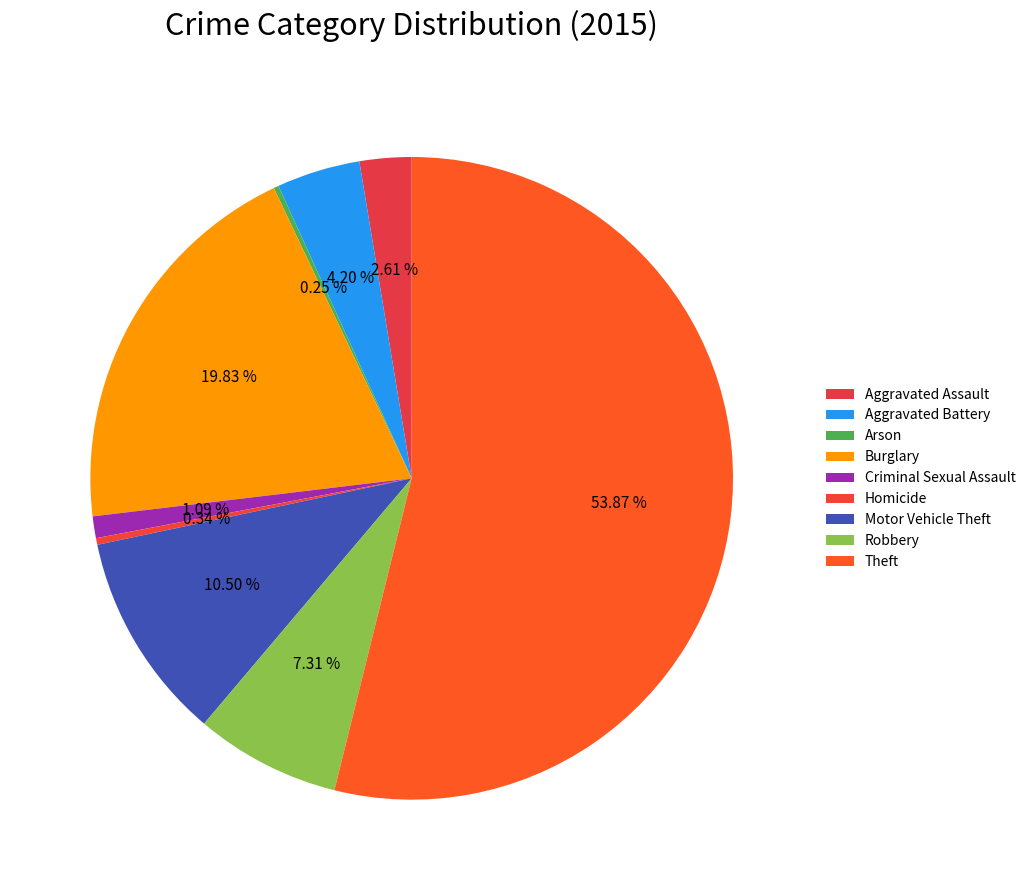

Is it true that Motor Vehicle Theft is 16% of the pie?

False